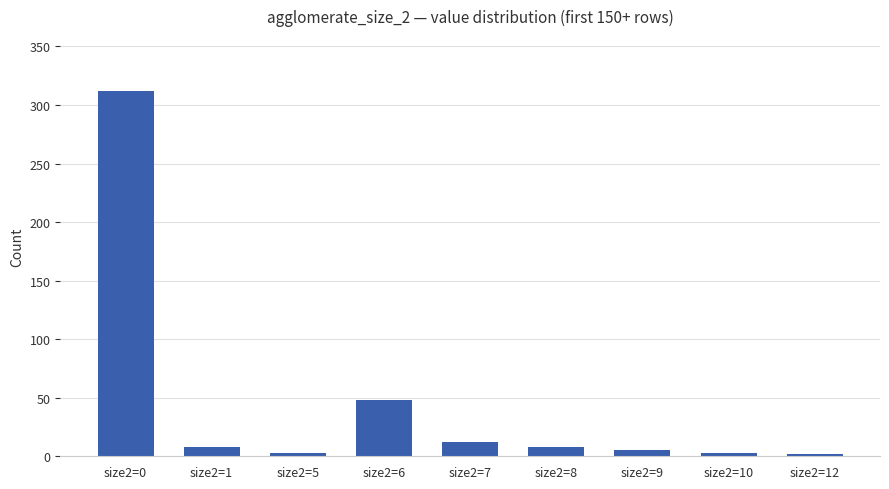

What value does the data have at size2=7?

12